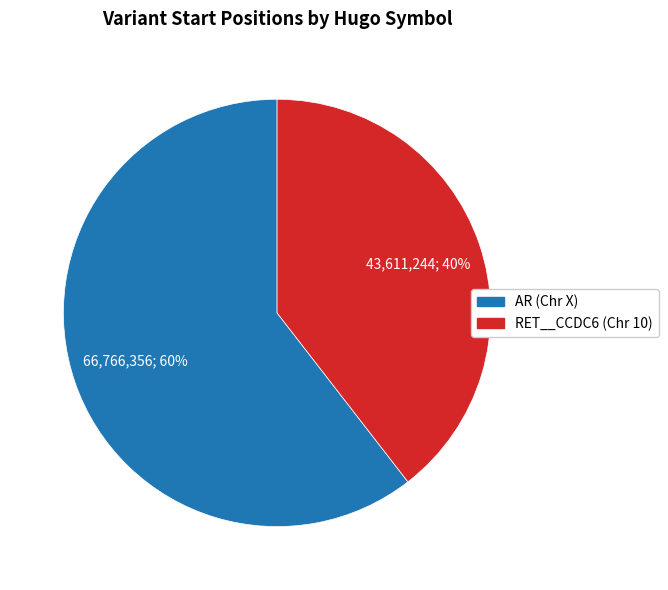

To the nearest percent, what percentage of the pie is RET__CCDC6?

40%